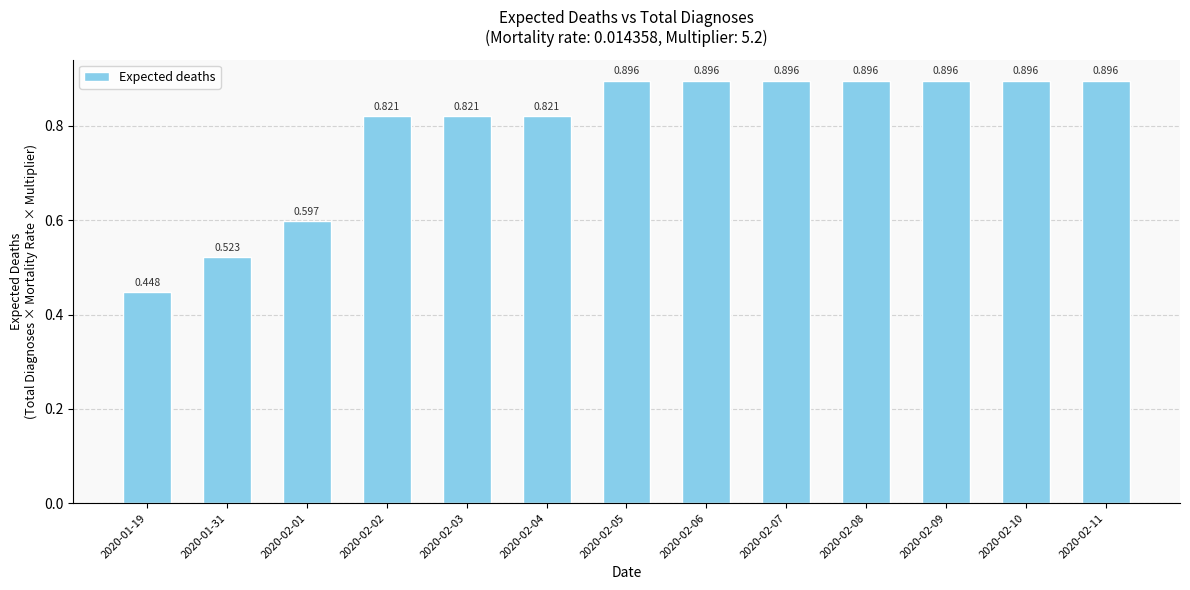

What is the value of the 6th bar from the left?

0.8